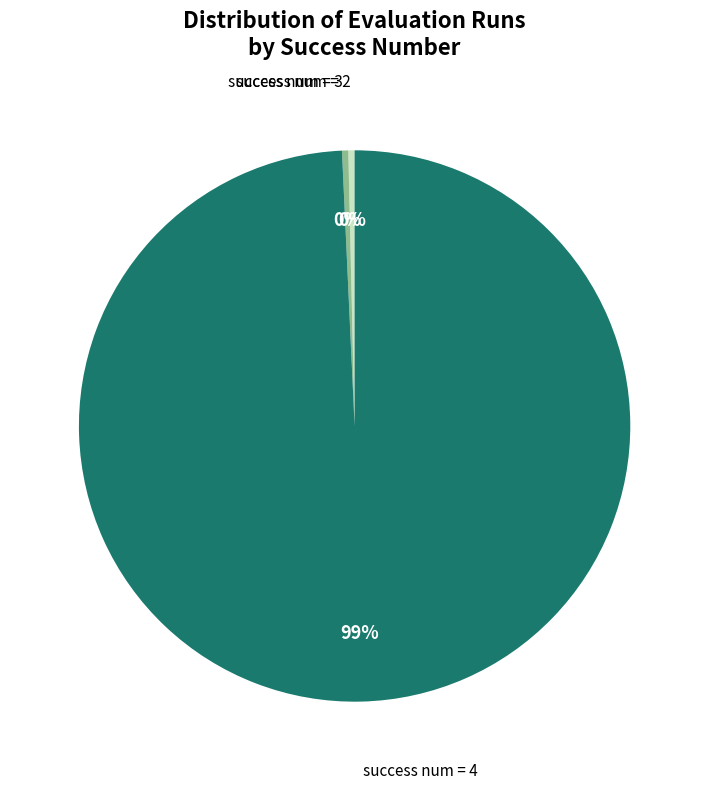

To the nearest percent, what is the average slice percentage?

33%